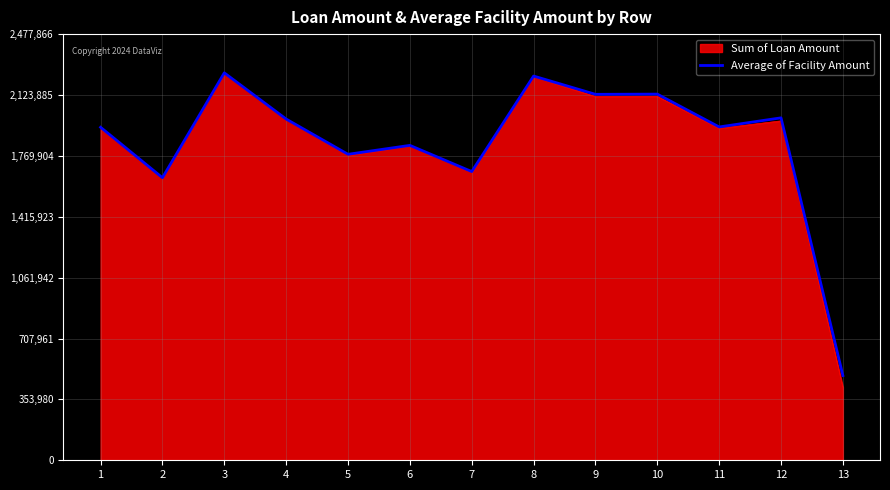

How many lines are shown in the chart?

2